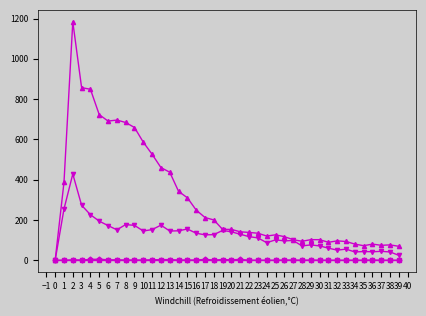

What is the greatest value displayed?

1184